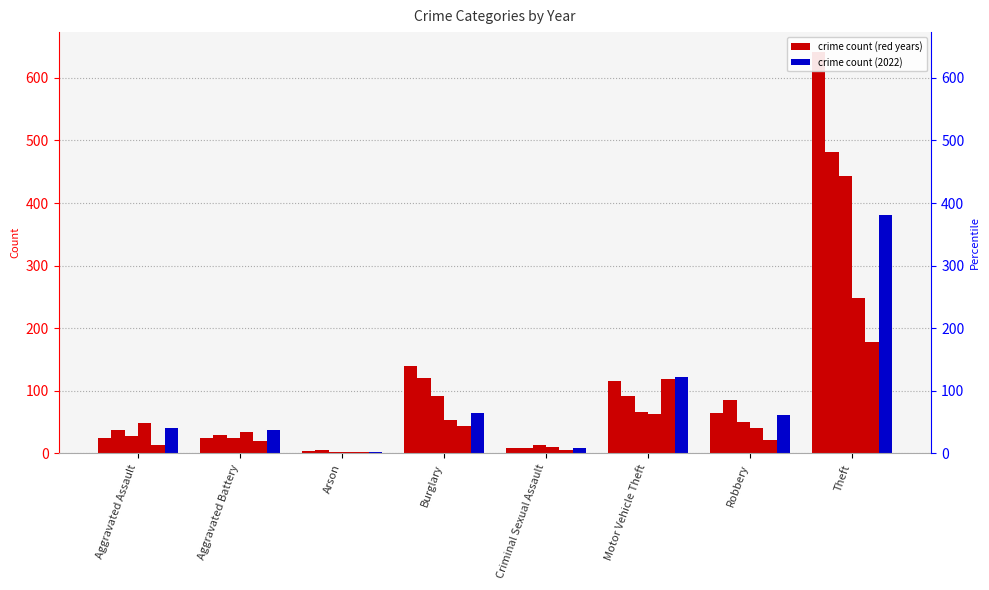

At Motor Vehicle Theft, list the series in order from smallest to largest.

2021, 2019, 2017, 2015, 2023, 2022